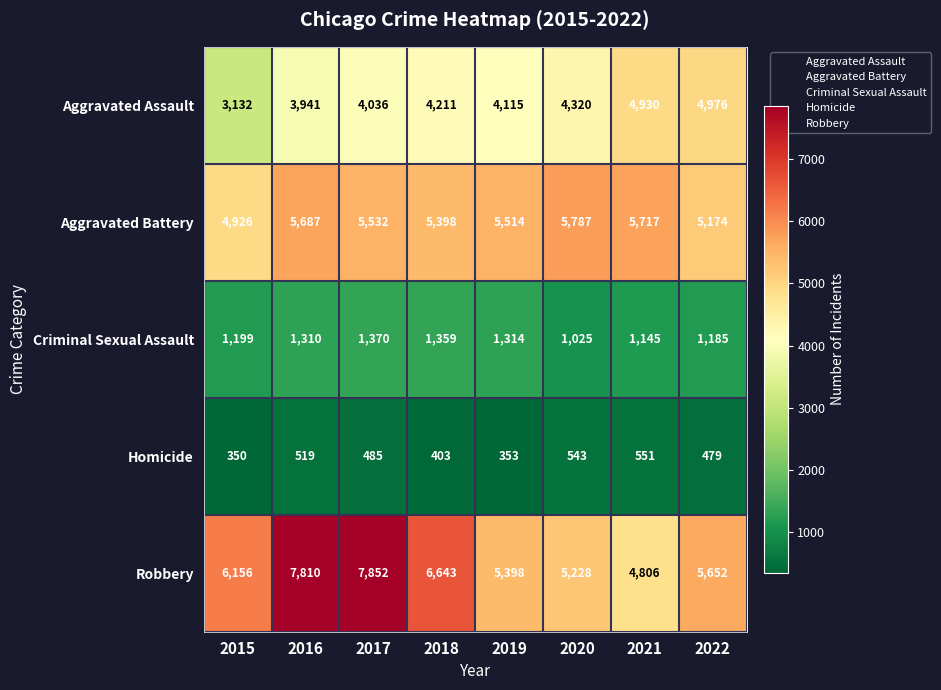

Which series has the largest range (max minus min)?

Robbery